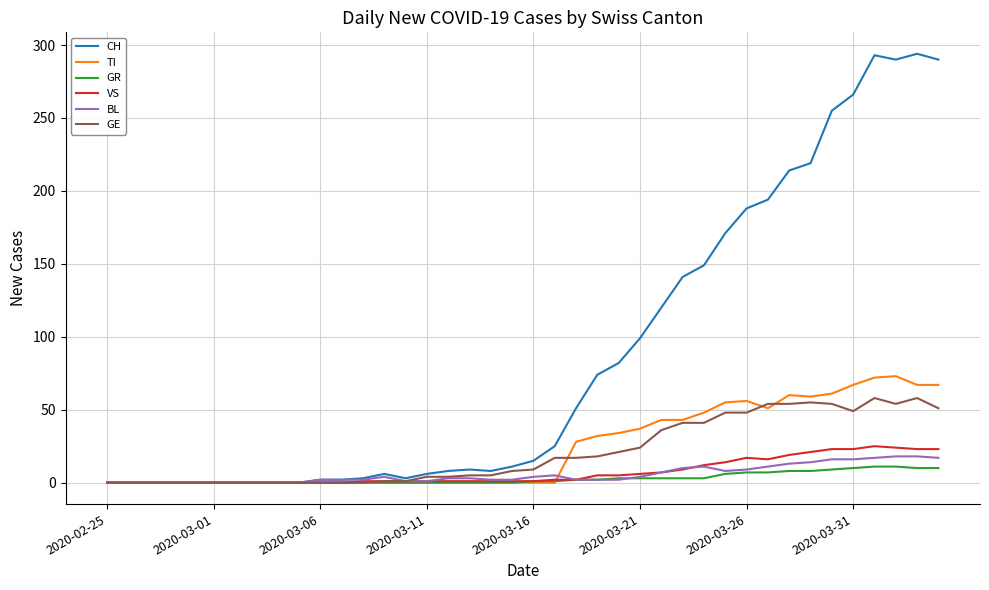

Which series has the largest total across all categories?

CH